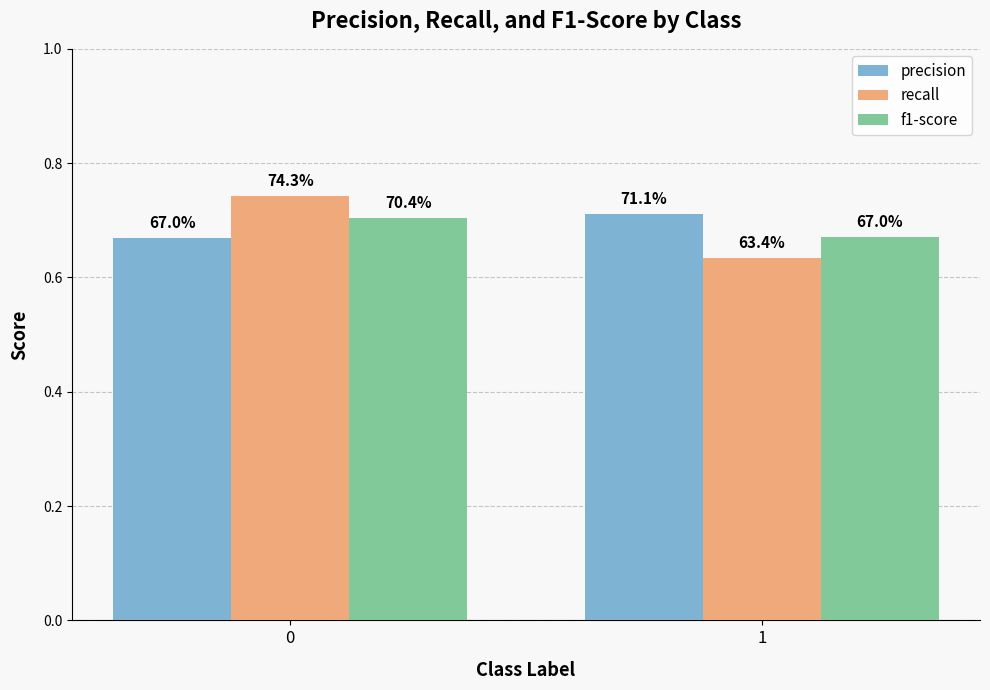

The value of precision at 0 is 1.2. True or false?

False